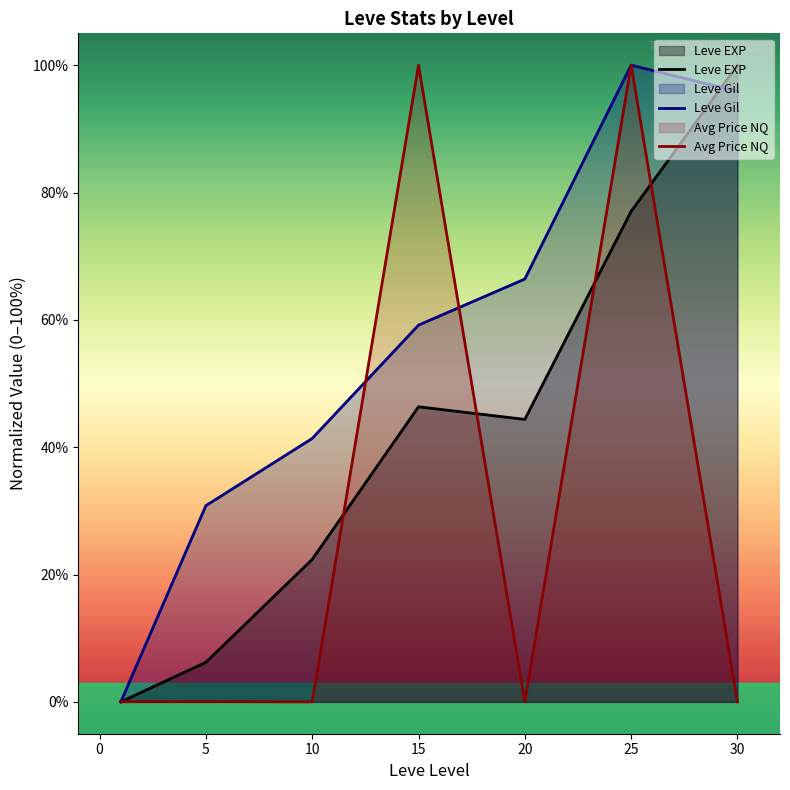

Reading left to right, transcribe all the data shown in this chart.

Leve EXP: 0.0	6.2	22.4	46.3	44.4	77.0	100.0
Leve Gil: 0.0	30.8	41.4	59.2	66.4	100.0	95.9
Avg Price NQ: 0.0	0.0	0.0	100.0	0.0	100.0	0.0